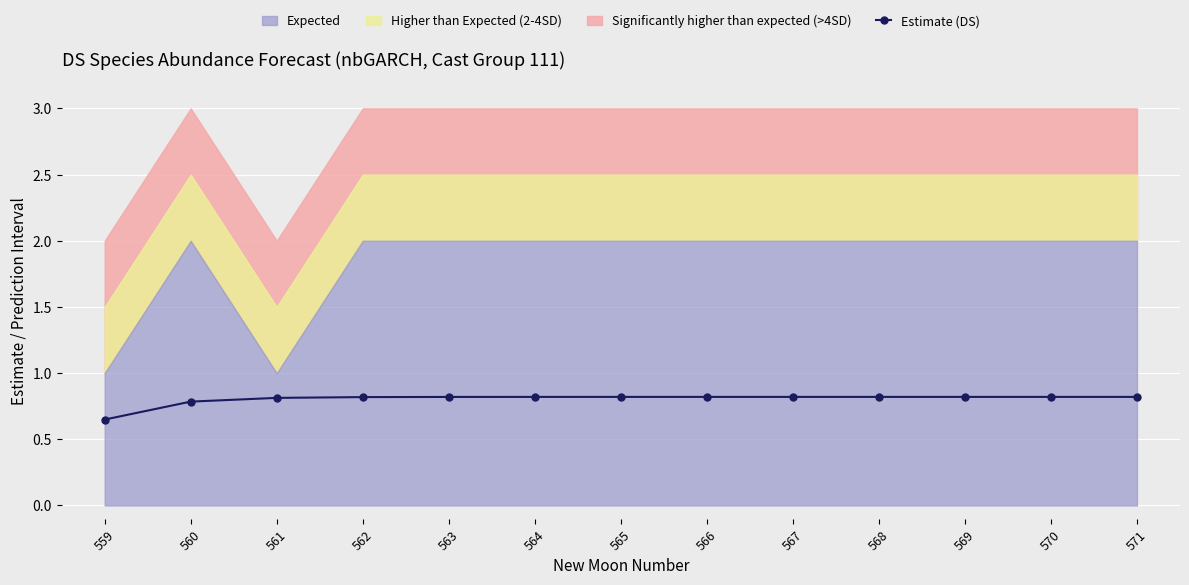

Reading left to right, transcribe all the data shown in this chart.

559=0.6	560=0.8	561=0.8	562=0.8	563=0.8	564=0.8	565=0.8	566=0.8	567=0.8	568=0.8	569=0.8	570=0.8	571=0.8